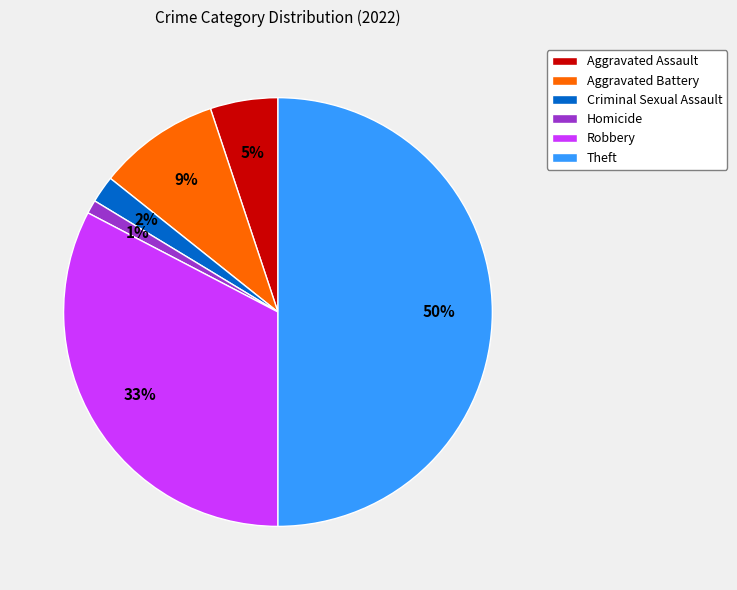

What percentage is the Aggravated Assault slice, to the nearest percent?

5%